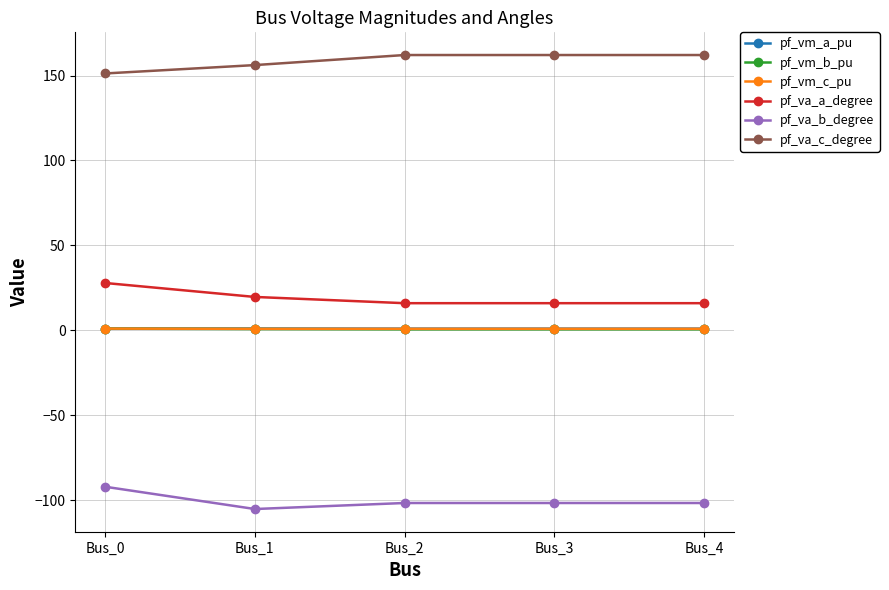

What is the value of the pf_vm_a_pu point at the 5th from the left?

1.0